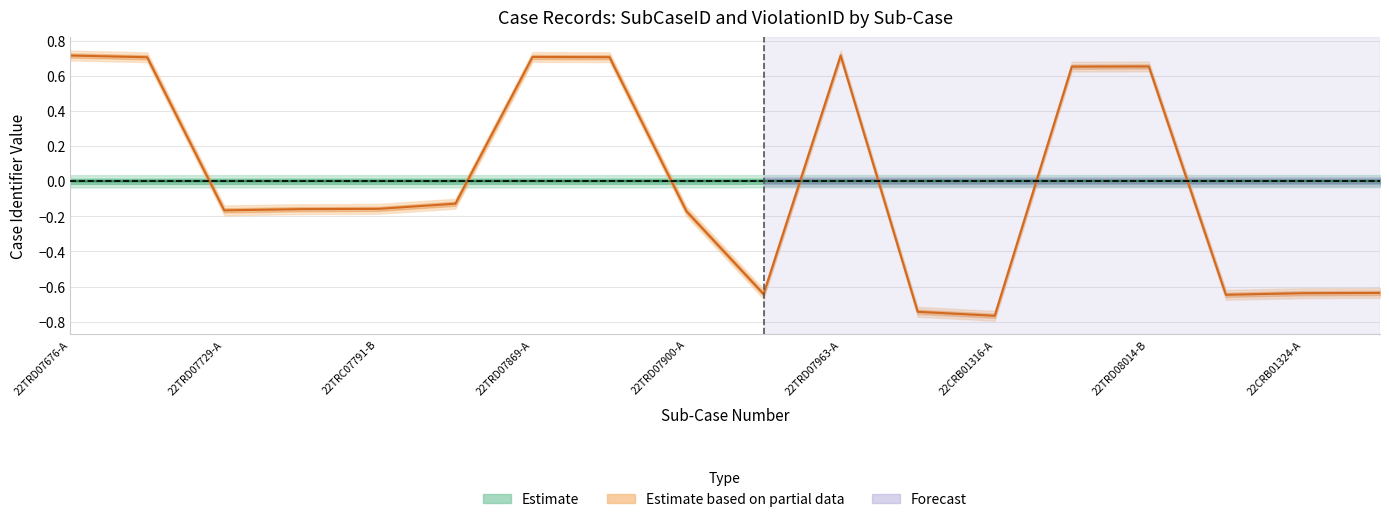

Which category has the lowest value in the ViolationID series?

22CRB01316-A